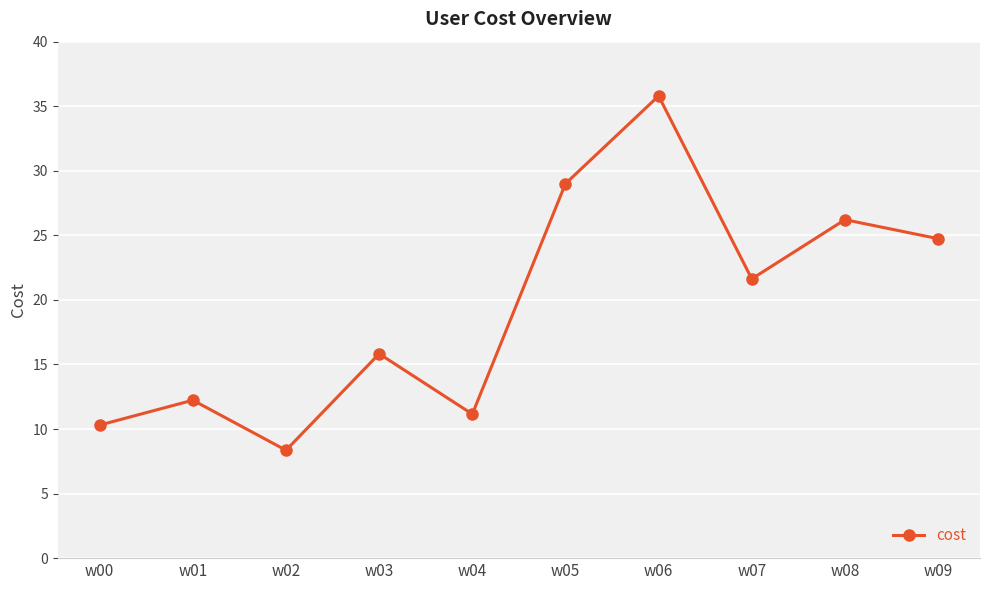

Does the chart have visible grid lines?

Yes